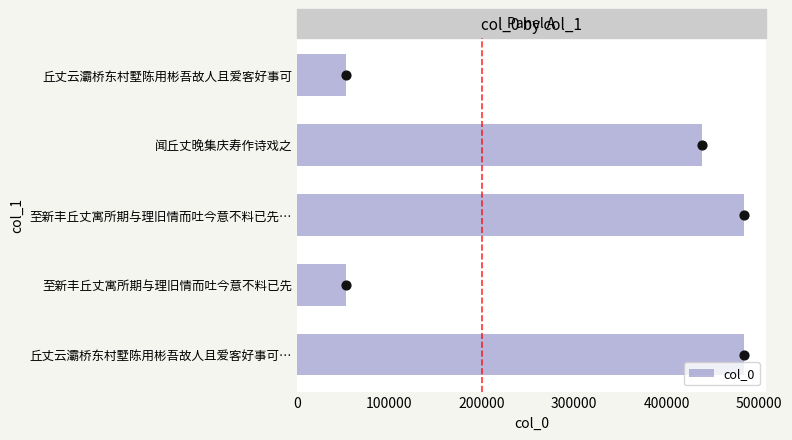

What is the sum of all col_0 values?

1511153